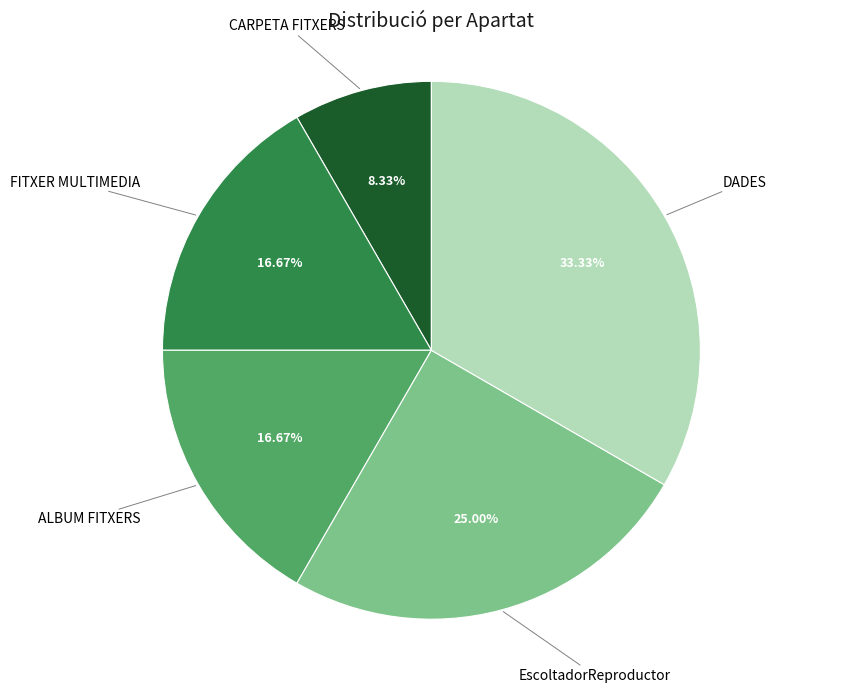

Does any single category account for the majority?

No